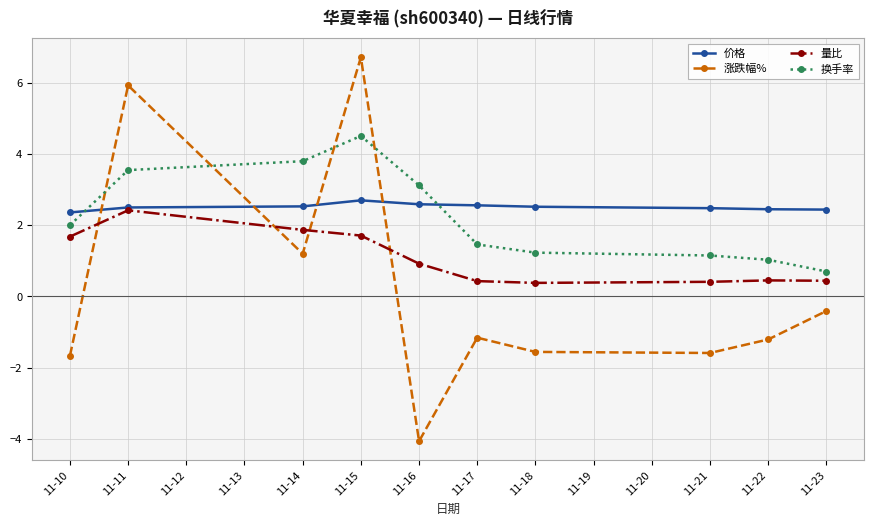

True or false: 换手率 has a value of 1.9 at 11-17.

False